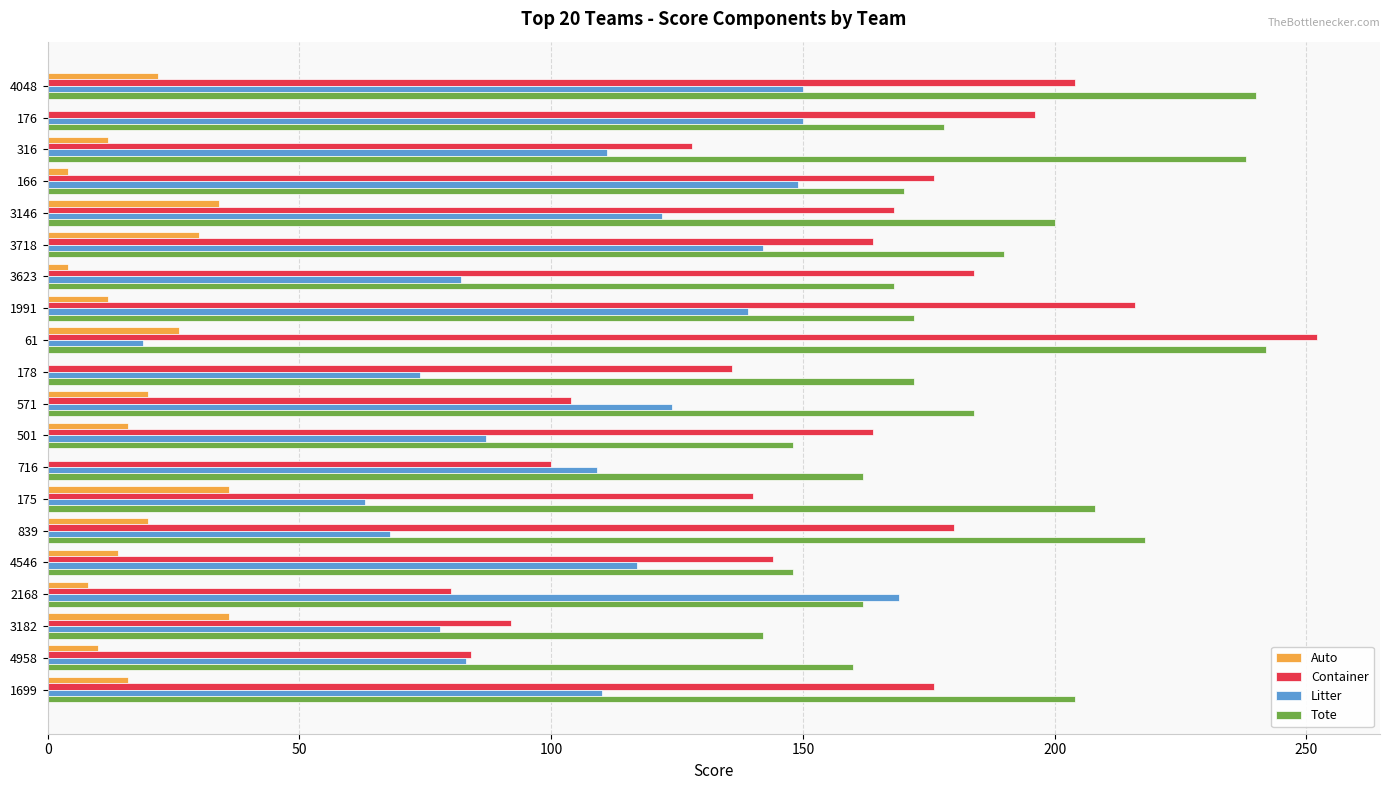

Which series changed the most between 316 and 3182?

Tote